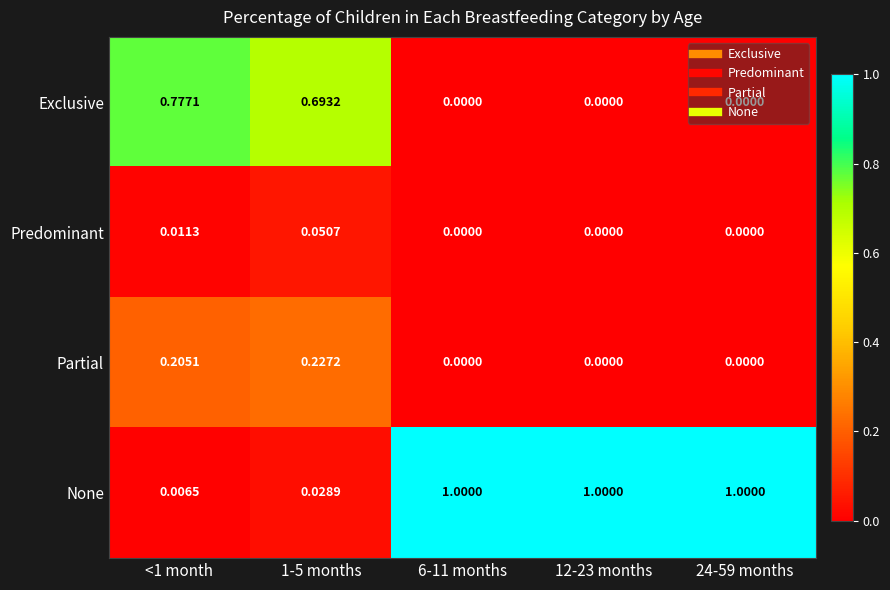

Is the value of None at 12-23 months greater than the value of Exclusive at 1-5 months?

Yes